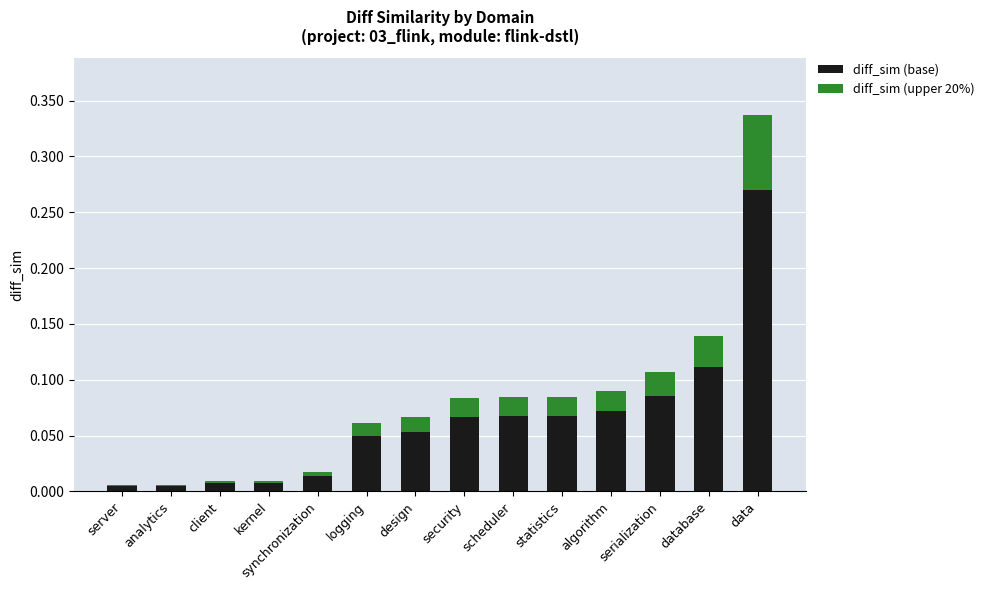

At which category is the sum across all series the highest?

data